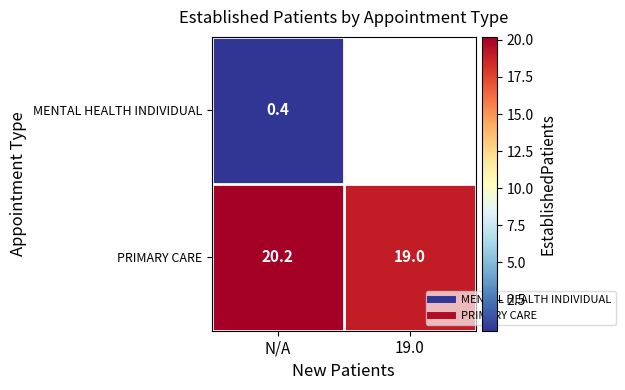

How many categories are shown in the chart?

2